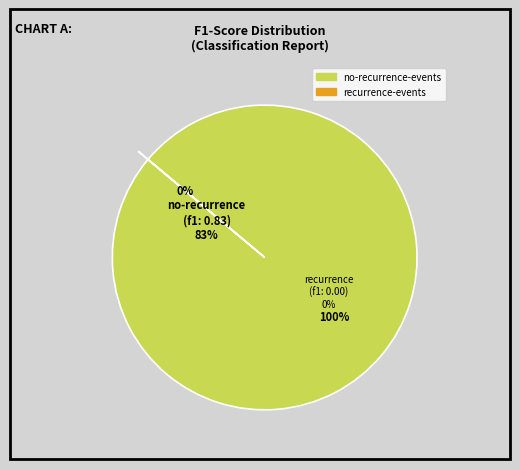

Combined, do recurrence-events and no-recurrence-events account for over 50%?

Yes